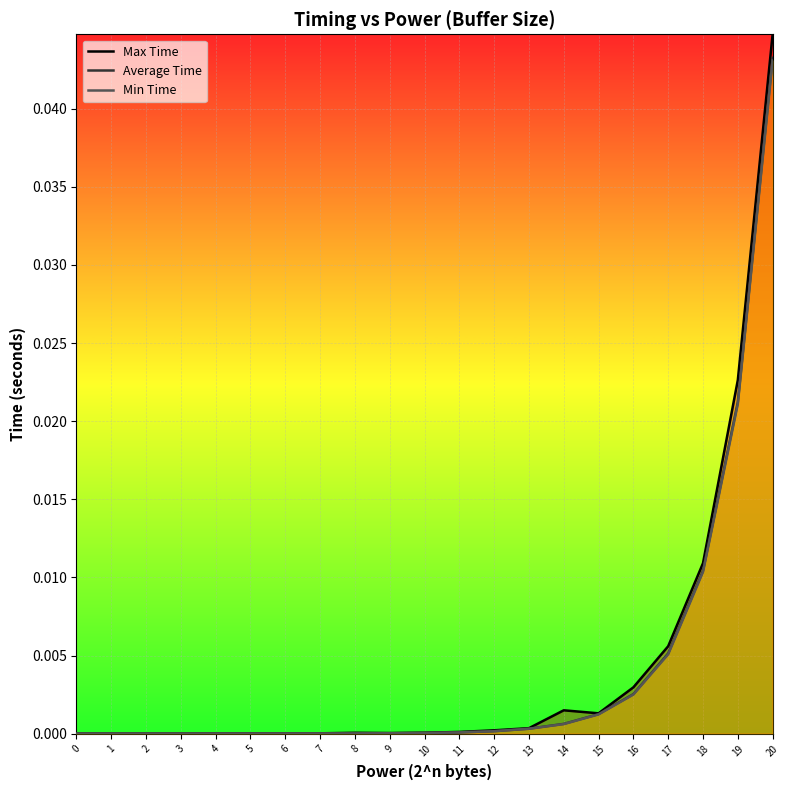

At 3, list the series in order from smallest to largest.

Average Time, Min Time, Max Time